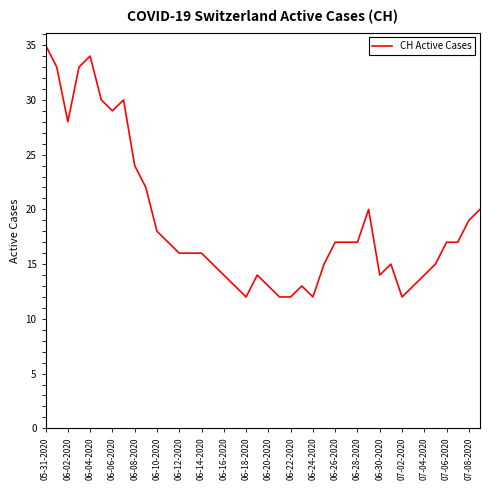

What is the greatest value displayed?

35